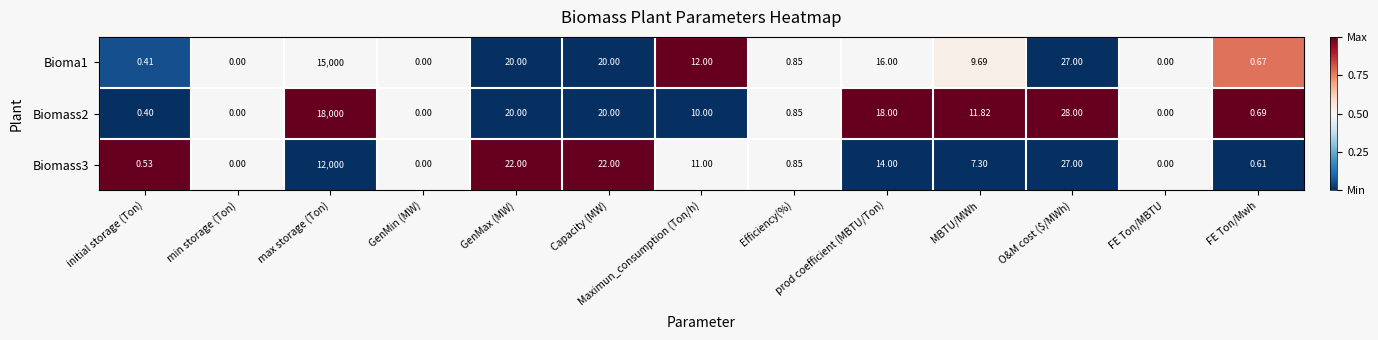

What is the maximum value shown in the chart?

18000.0